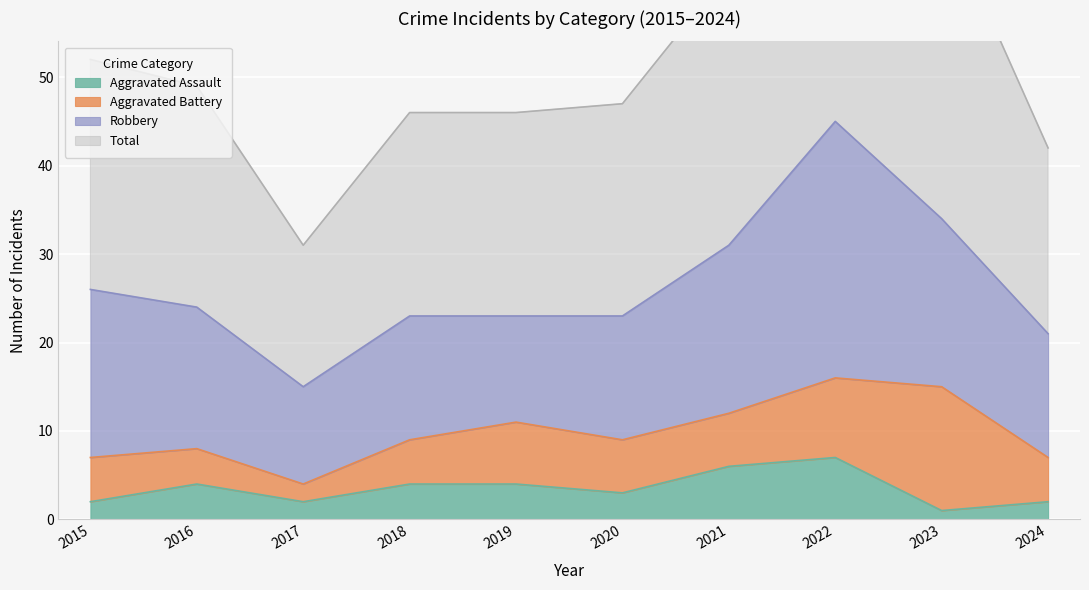

The Aggravated Assault series shows 8 at 2021. True or false?

False